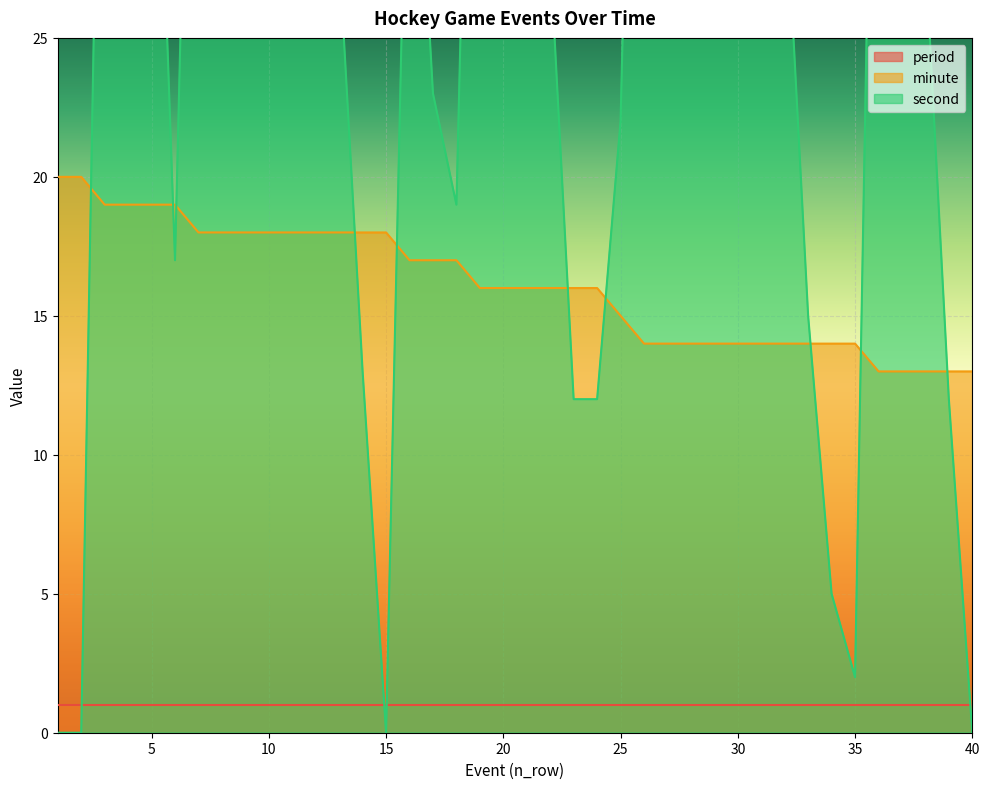

Between 34 and 25, which is larger?

25